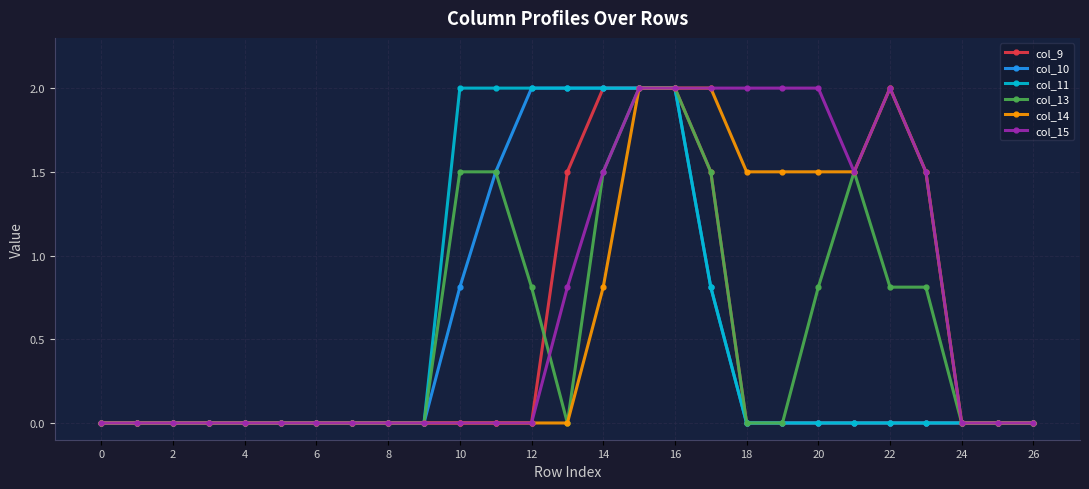

Count the col_9 values in the range 0 to 1.

22